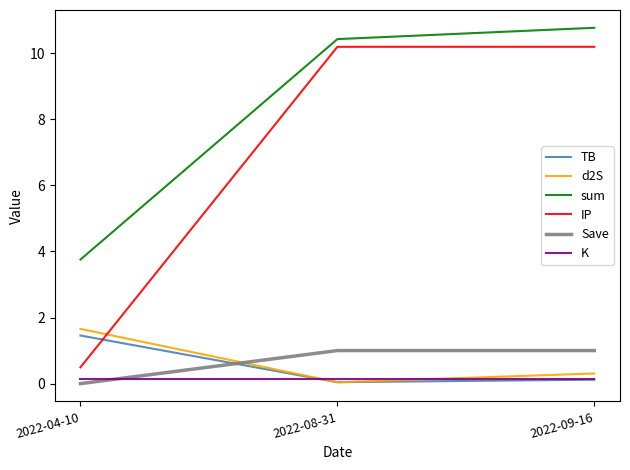

Is the value of IP at 2022-04-10 greater than the value of d2S at 2022-08-31?

Yes